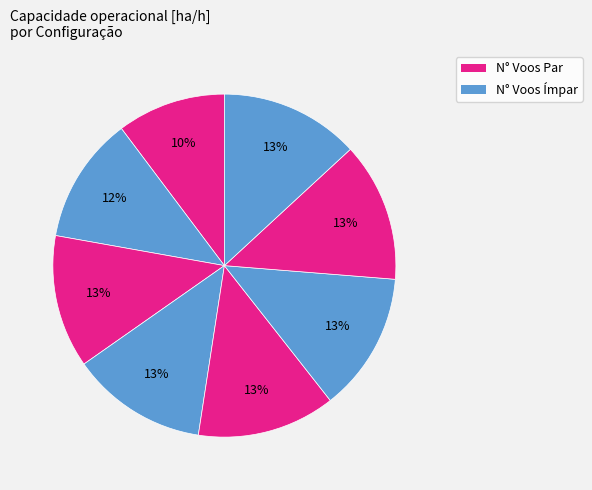

How many slices are in this pie chart?

8